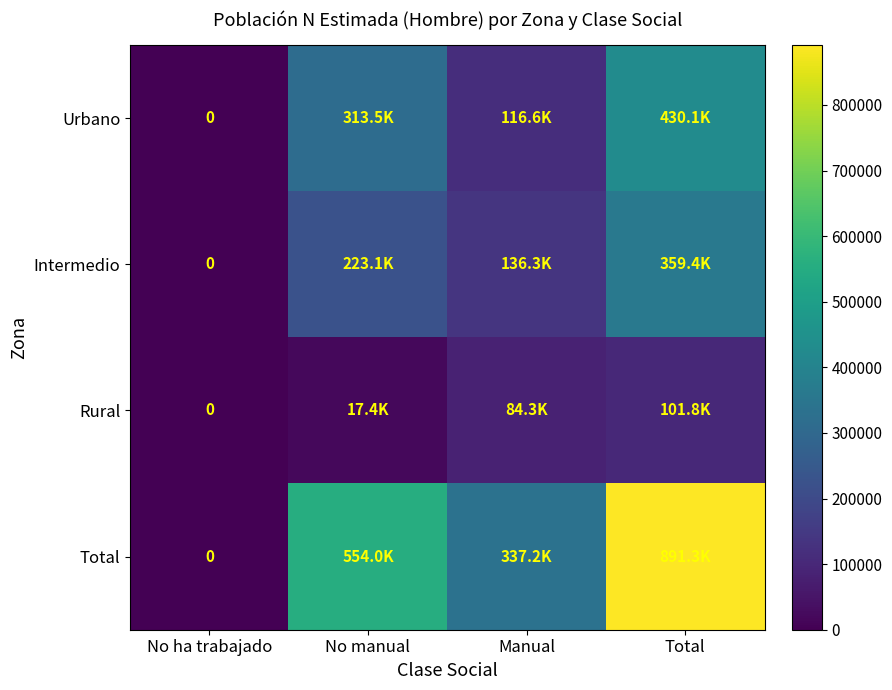

True or false: Total has a value of 0 at No ha trabajado.

True